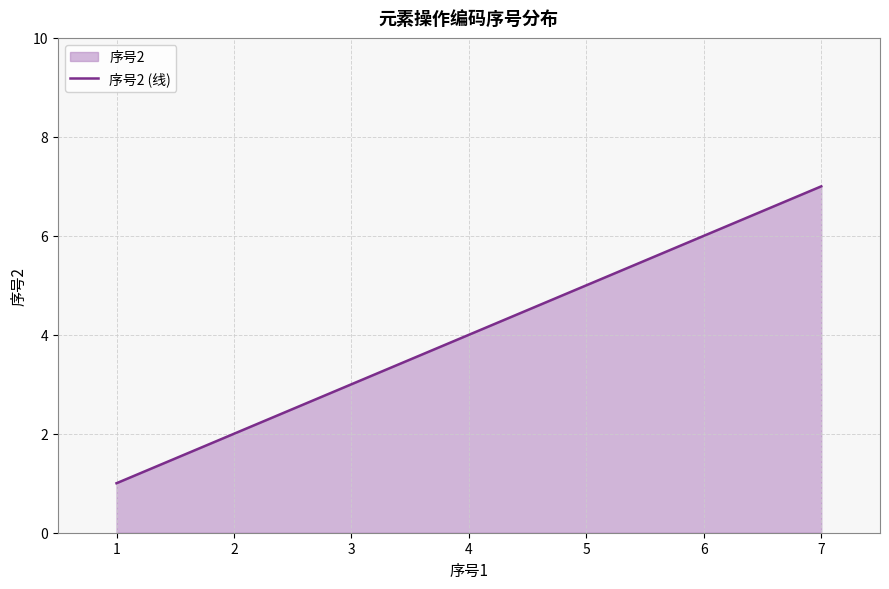

What is the ratio of the value at 2 to the value at 4?

0.5